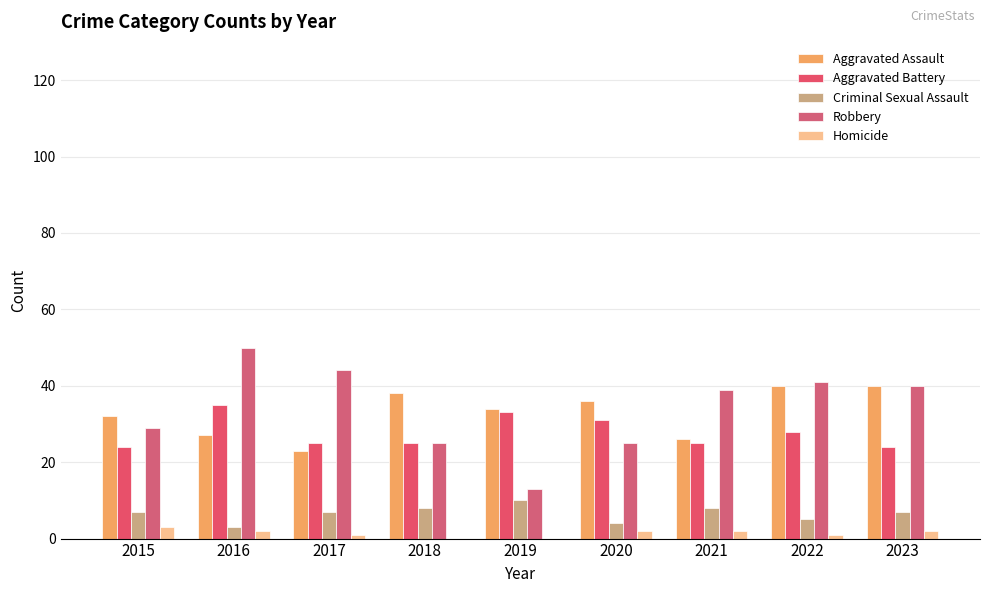

The value of Criminal Sexual Assault at 2023 is 7. True or false?

True